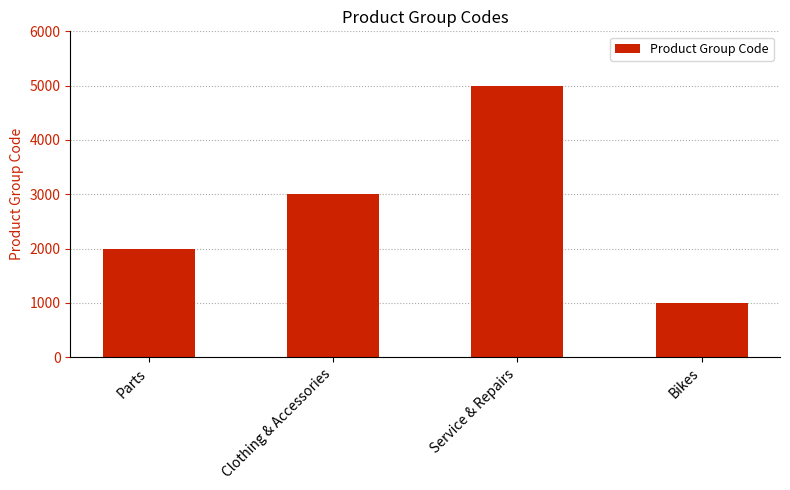

Where is the data nearest to the value 3000?

Clothing & Accessories